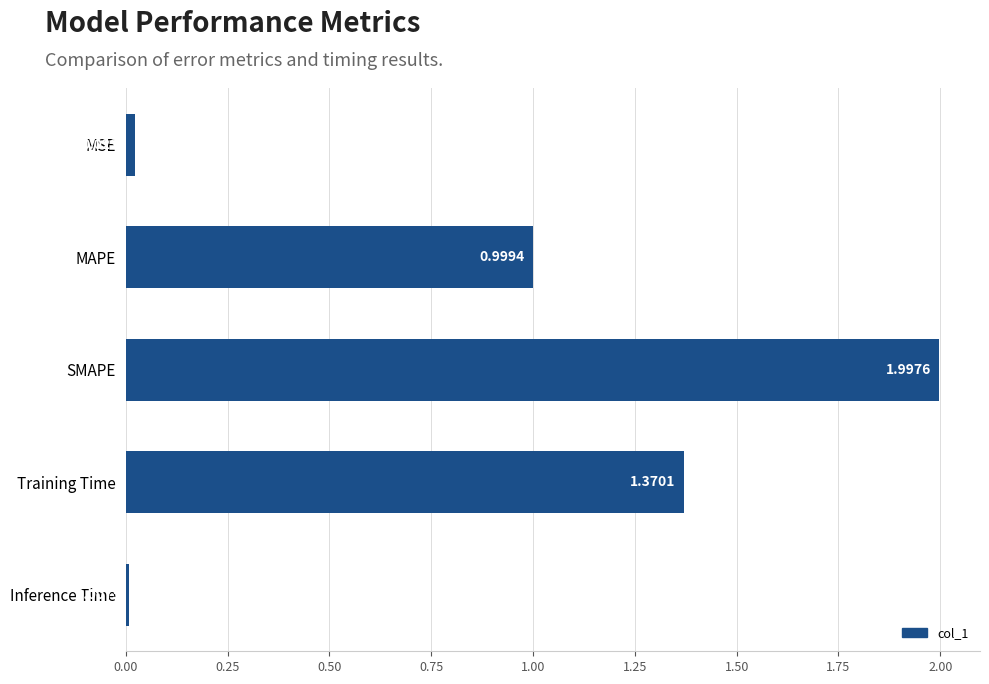

What is the change in value from MSE to MAPE?

+1.0